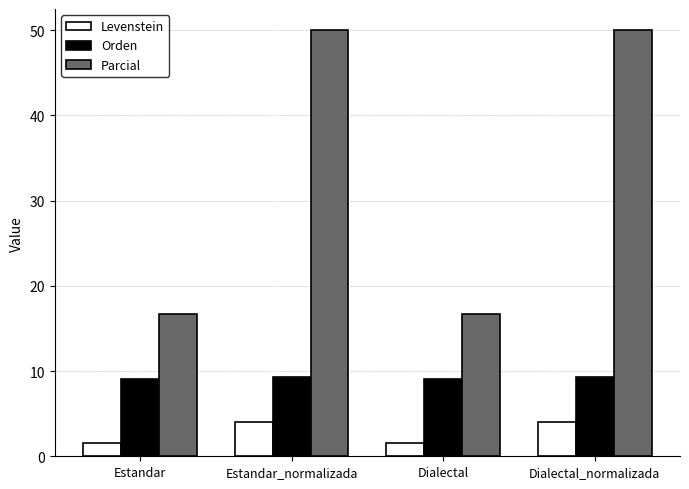

Between Estandar and Dialectal_normalizada, which series saw the biggest shift?

Parcial